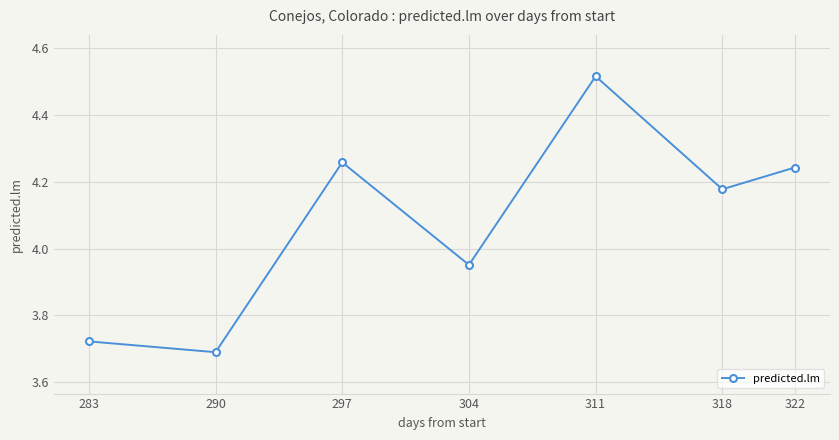

How many points are lower than both their immediate neighbors (excluding endpoints)?

3